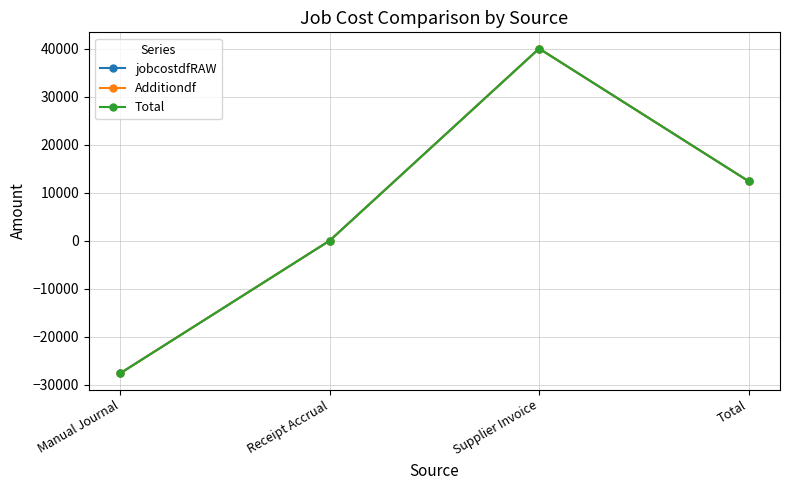

Reading left to right, list all the values displayed in this chart.

jobcostdfRAW: -27636.0	0.0	40023.9	12387.9
Additiondf: -27636.0	0.0	40023.9	12387.9
Total: -27636.0	0.0	40023.9	12387.9